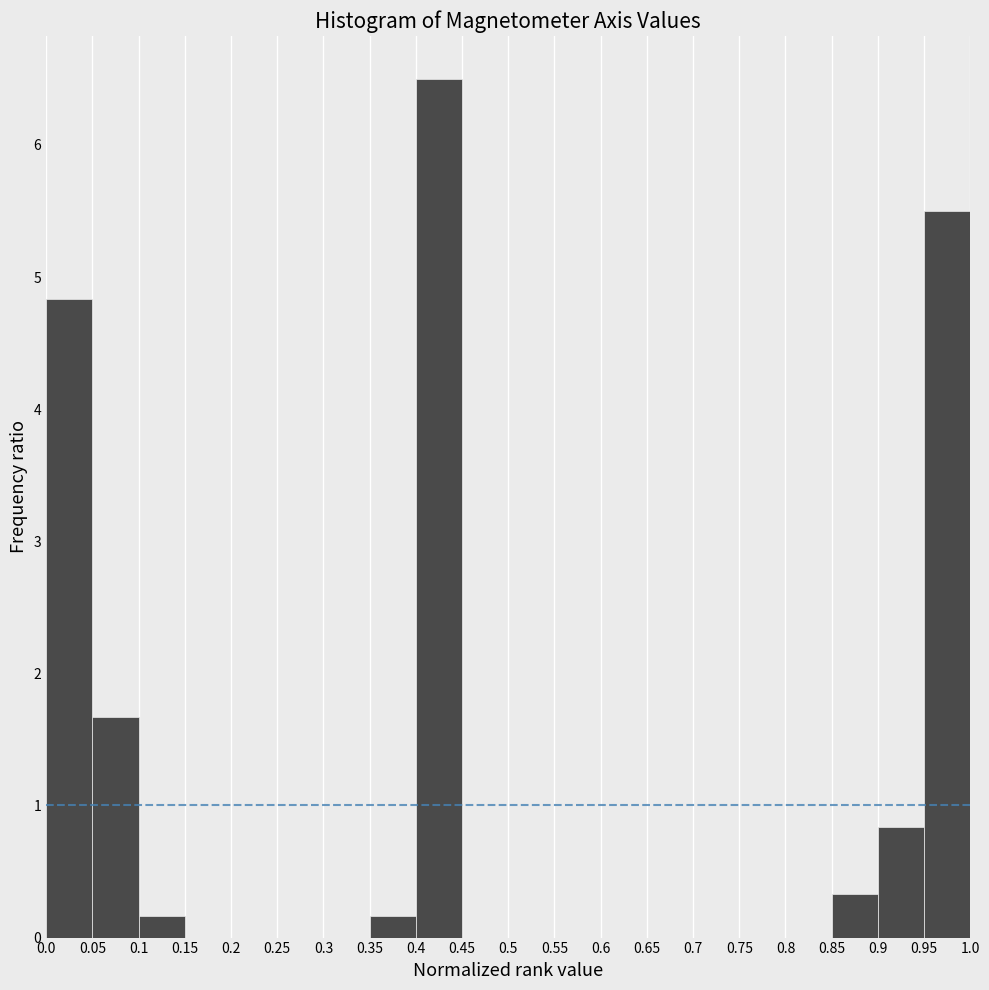

Which range on the x-axis has the tallest bar?

0.4 to 0.45